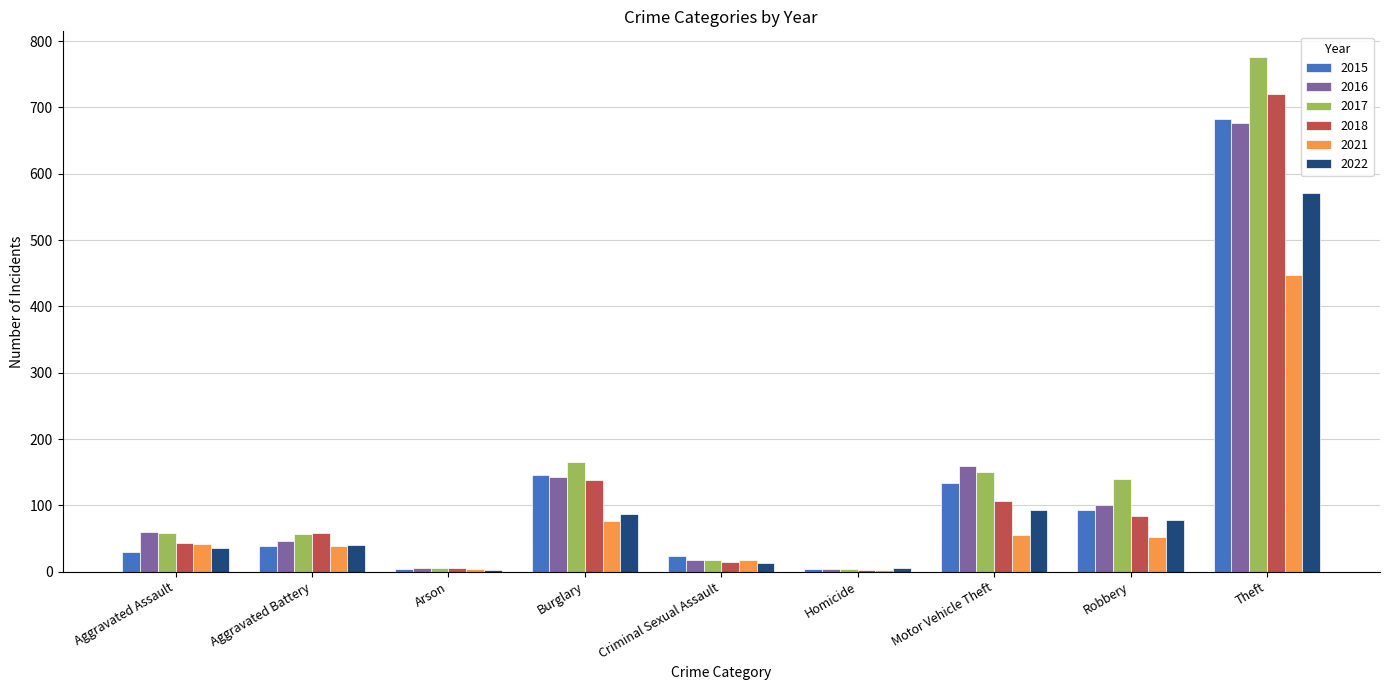

Is the value of 2017 at Burglary greater than the value of 2018 at Robbery?

Yes